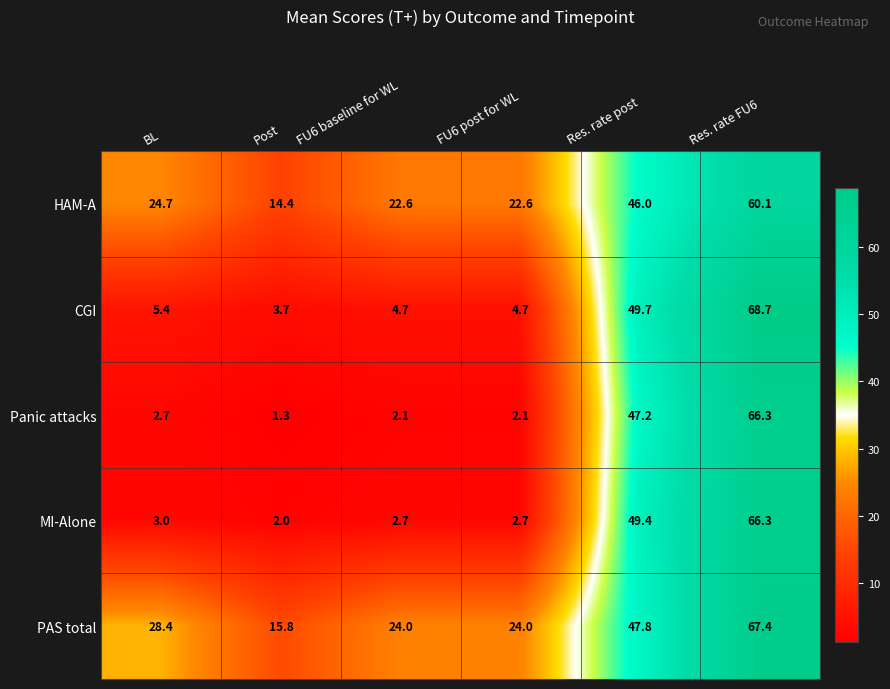

What is the difference between the maximum and minimum values in the MI-Alone series?

64.3